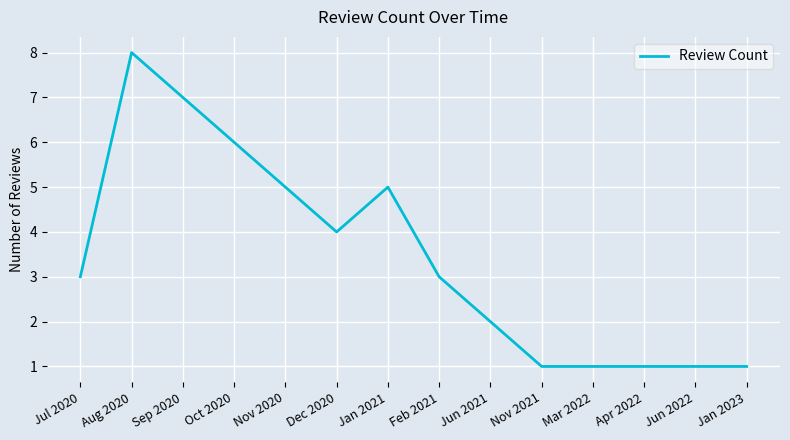

What is the ratio of the value at Jun 2021 to the value at Jan 2023?

2.0